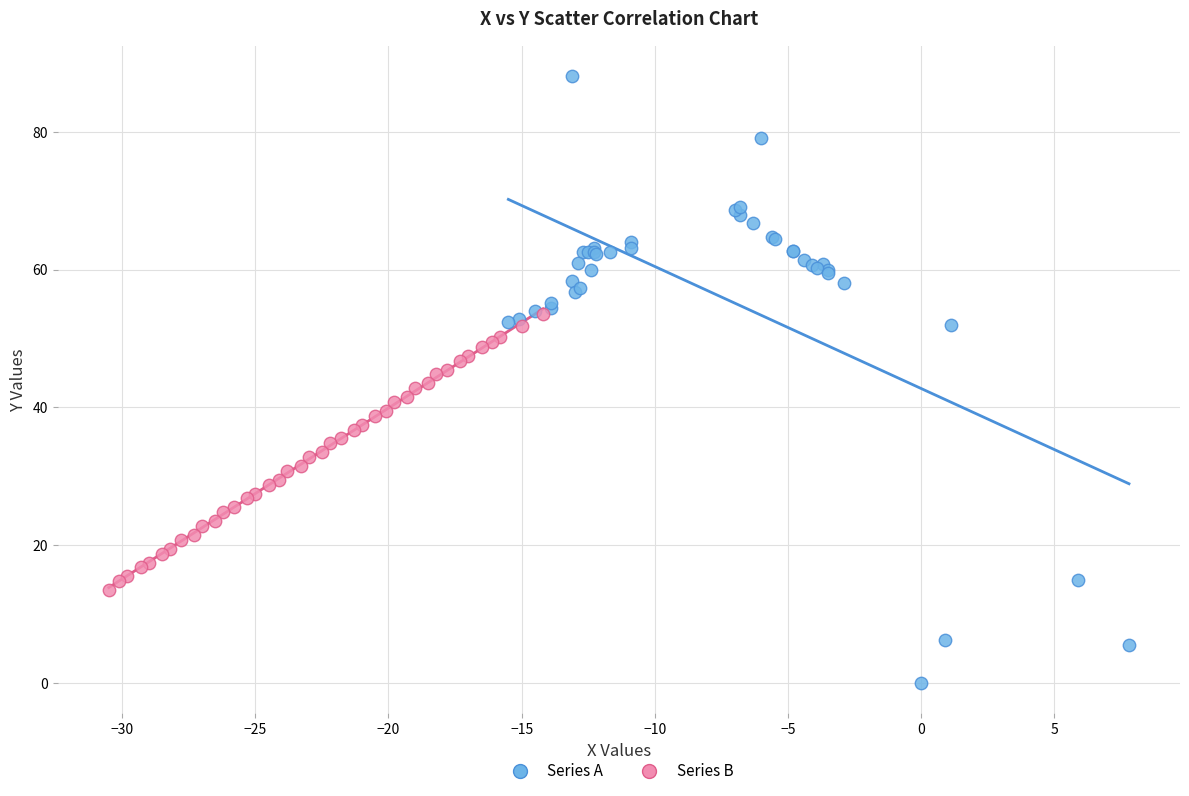

Which series contains the lowest Y value?

Series A